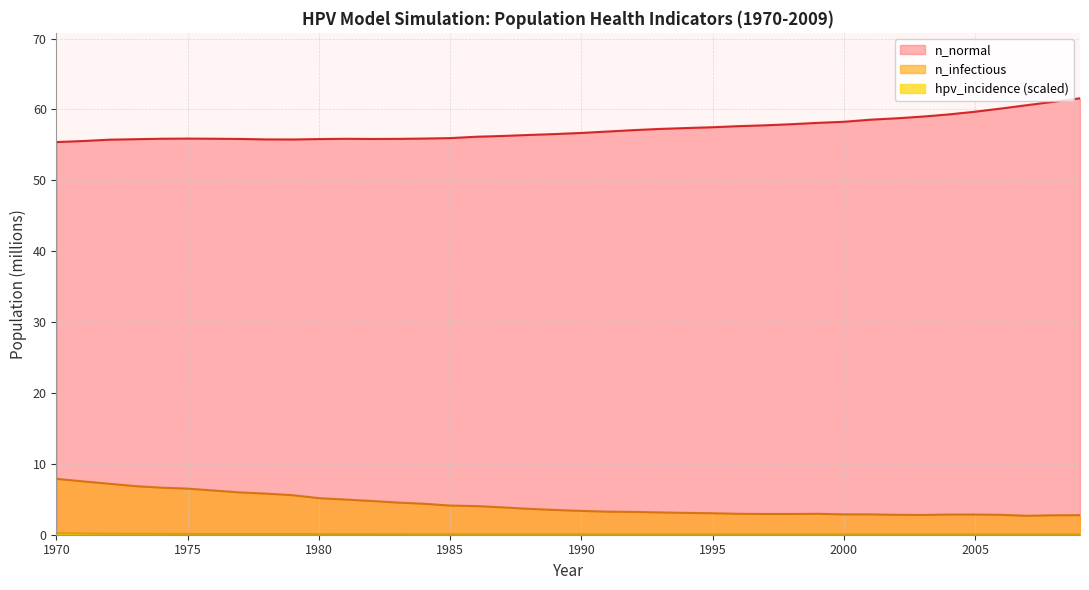

What is the difference between the n_infectious values at 1980 and 2005?

2.3